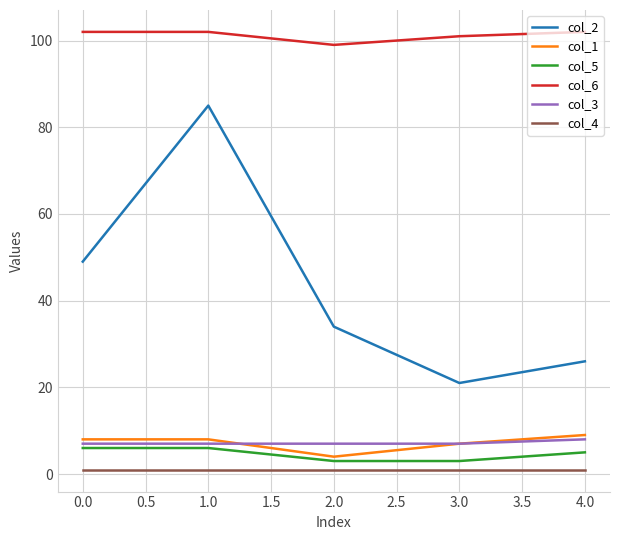

Which series has the widest spread of values?

col_2